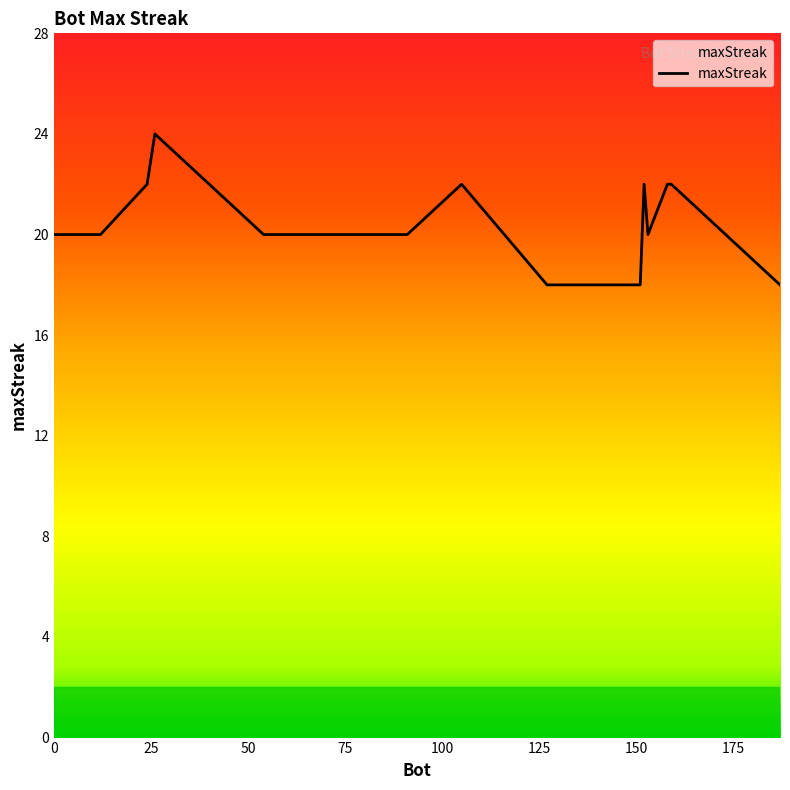

What is the minimum value shown in the chart?

18